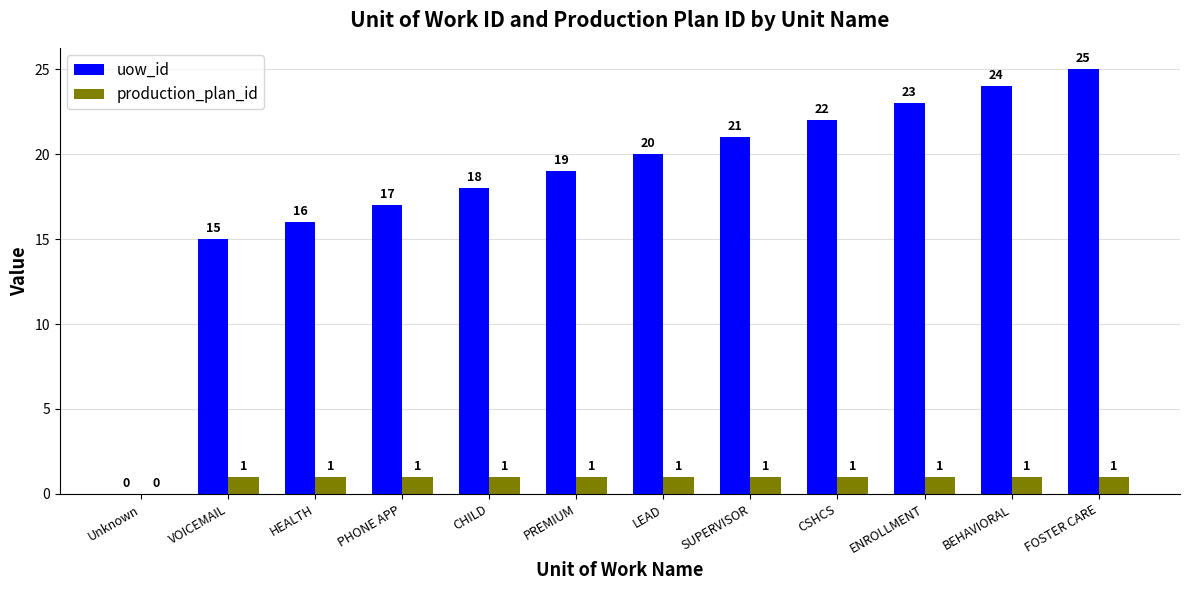

How many production_plan_id values are between 1 and 2?

11